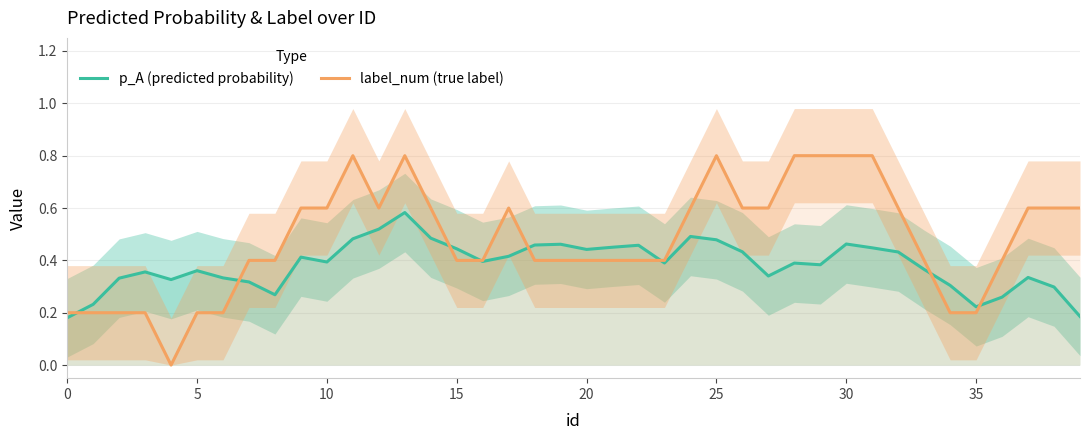

What is the difference between the maximum and second lowest values in the label_num (true label) series?

0.6